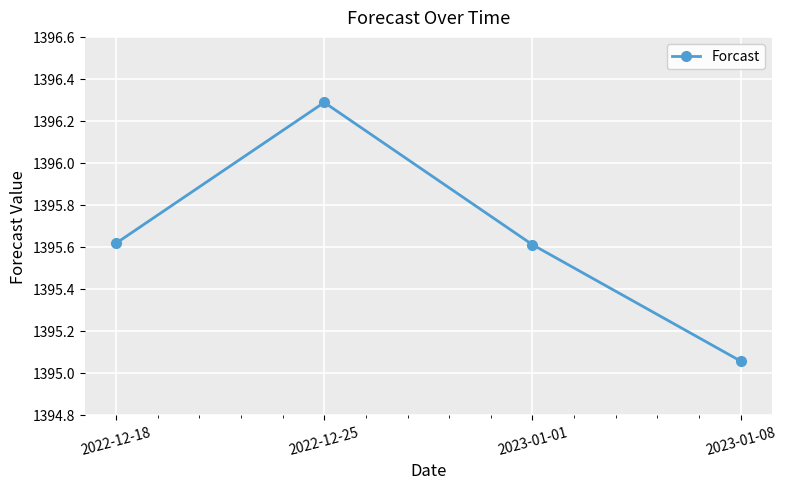

What is the sum of all values?

5582.6